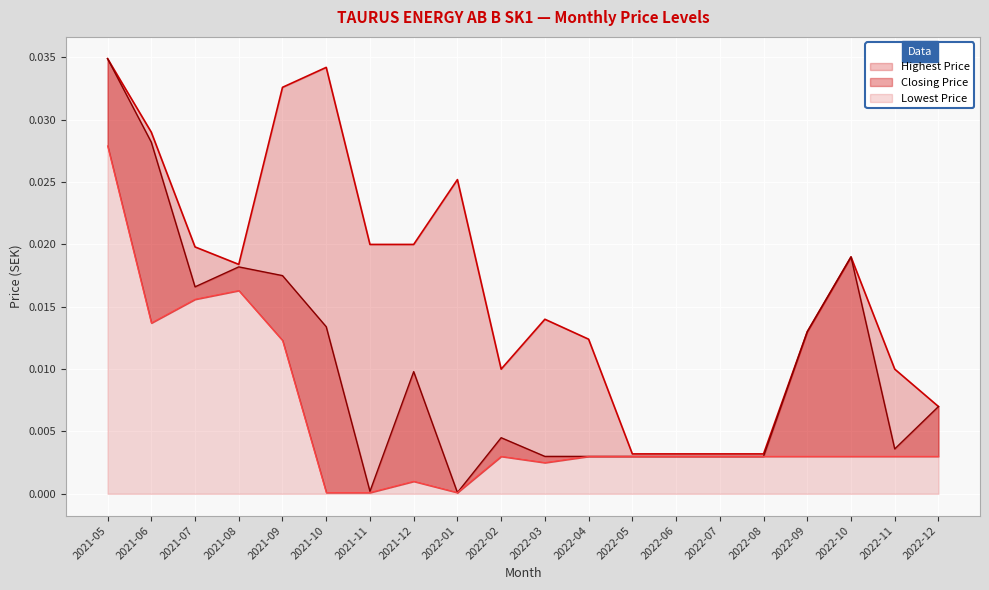

What is the label of the 14th point from the left?

2022-06